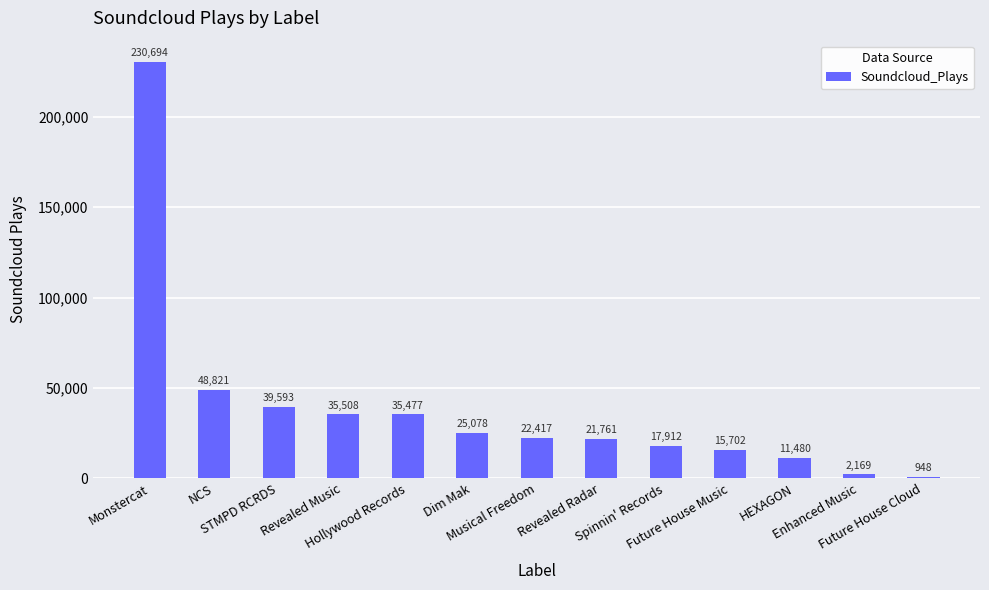

True or false: the data shows 11711 at Dim Mak.

False